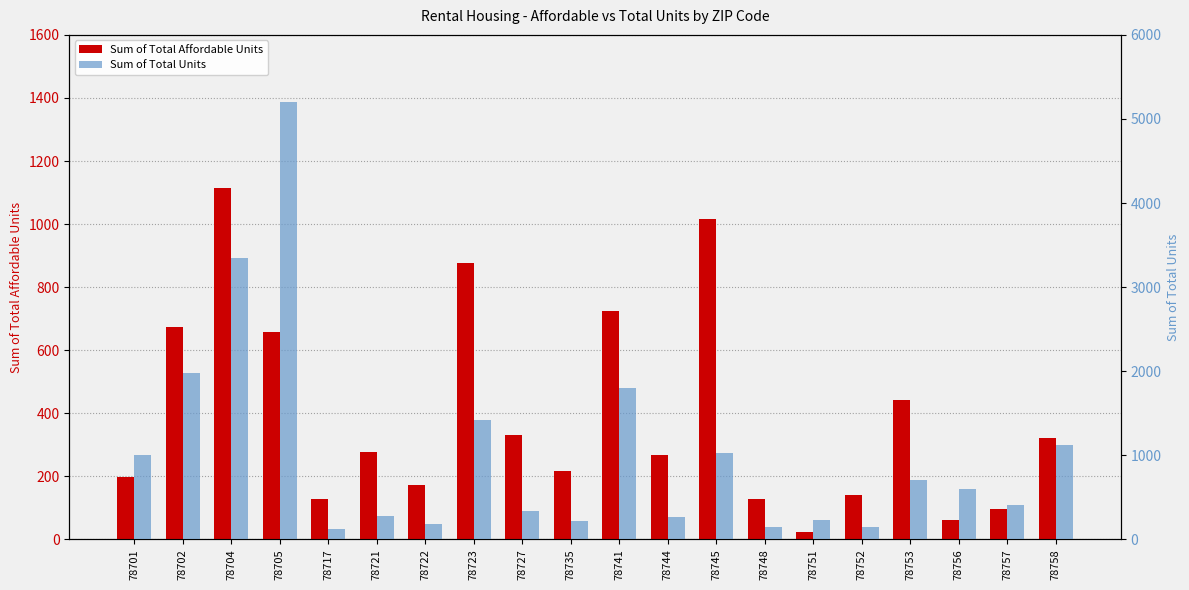

At which label is Sum of Total Affordable Units closest to 569?

78705